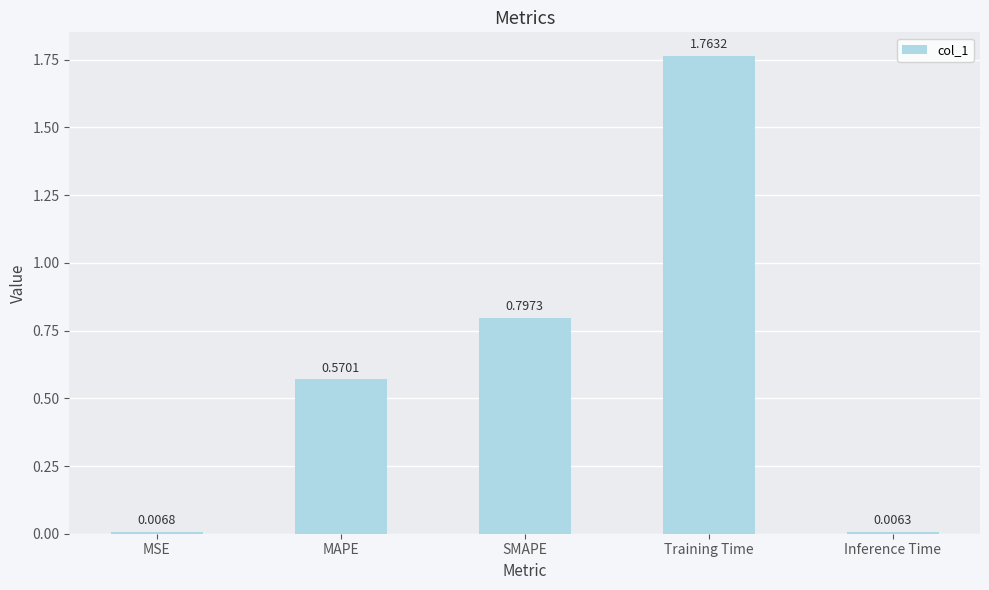

True or false: the data shows 0.8 at MAPE.

False